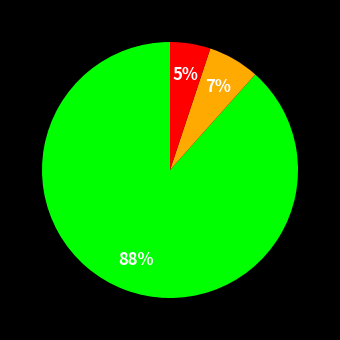

To the nearest percent, what is the difference between the largest and smallest slice percentages?

83%